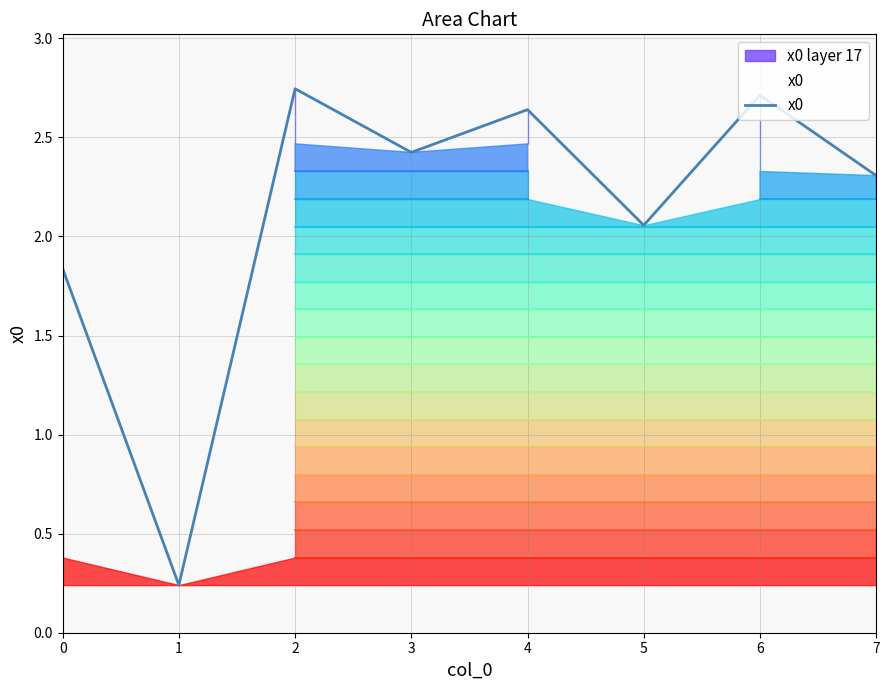

Count the number of values greater than 2.

6